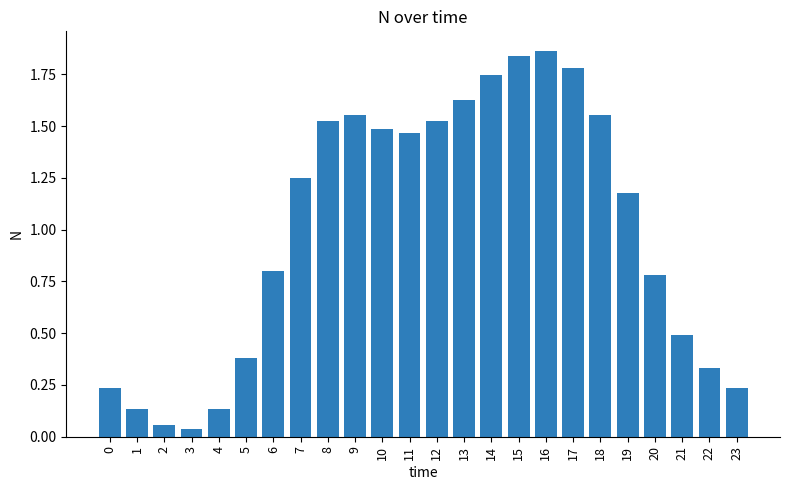

Where does the data first go above 1?

7